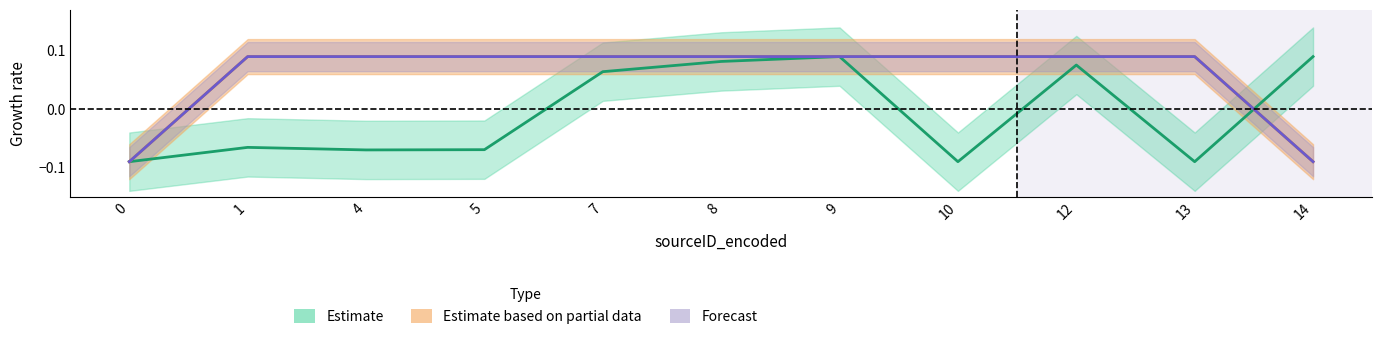

True or false: BodyGroup_from_encoded and BodyGroup_to_encoded cross at least once.

False